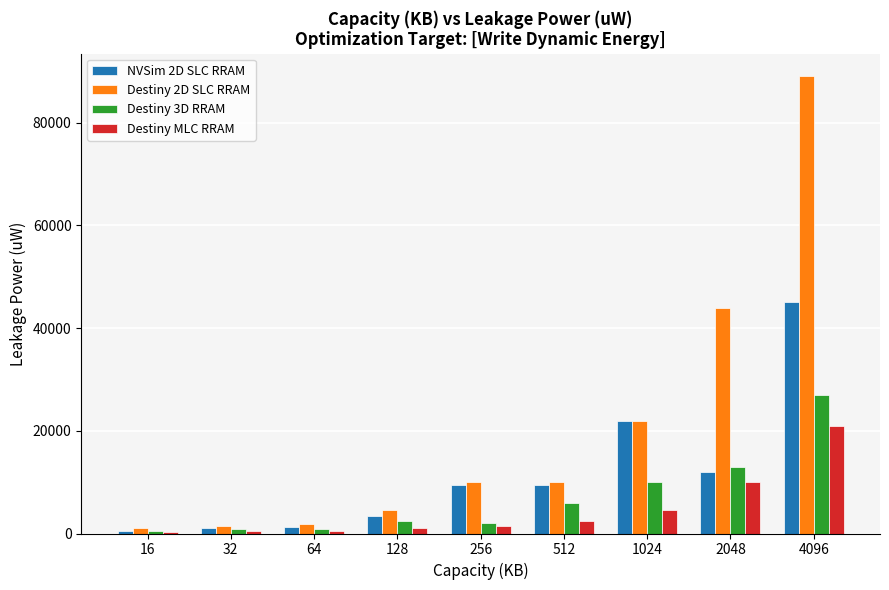

Are the bars grouped side by side (vs. stacked)?

Yes